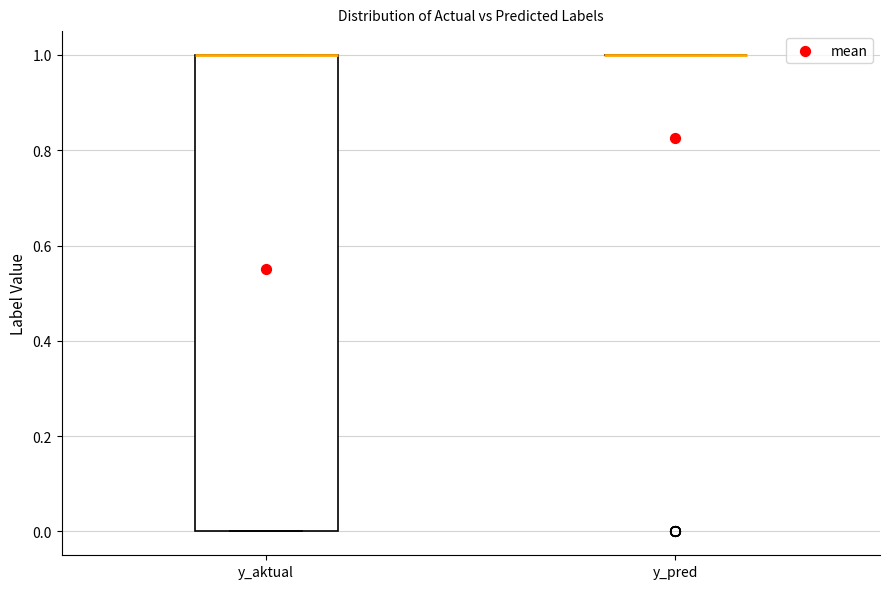

Reading left to right, read every box against the y-axis: the position of its median line, the range the box covers, and the ends of its whiskers. The values are not printed on the chart, so give them approximately, as read against the axis.

y_aktual: median 1 (drawn on the box's upper edge), box 0 to 1, whiskers 0 to 1
y_pred: box collapsed to a line at 1, whiskers 1 to 1